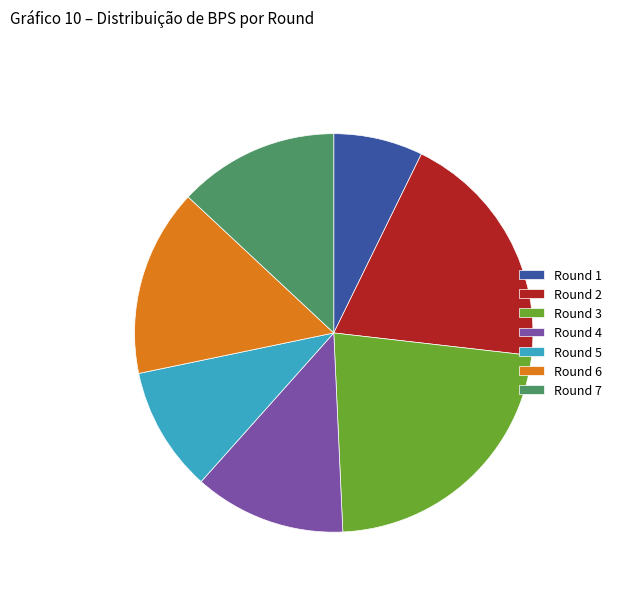

Is there a majority slice in this chart?

No